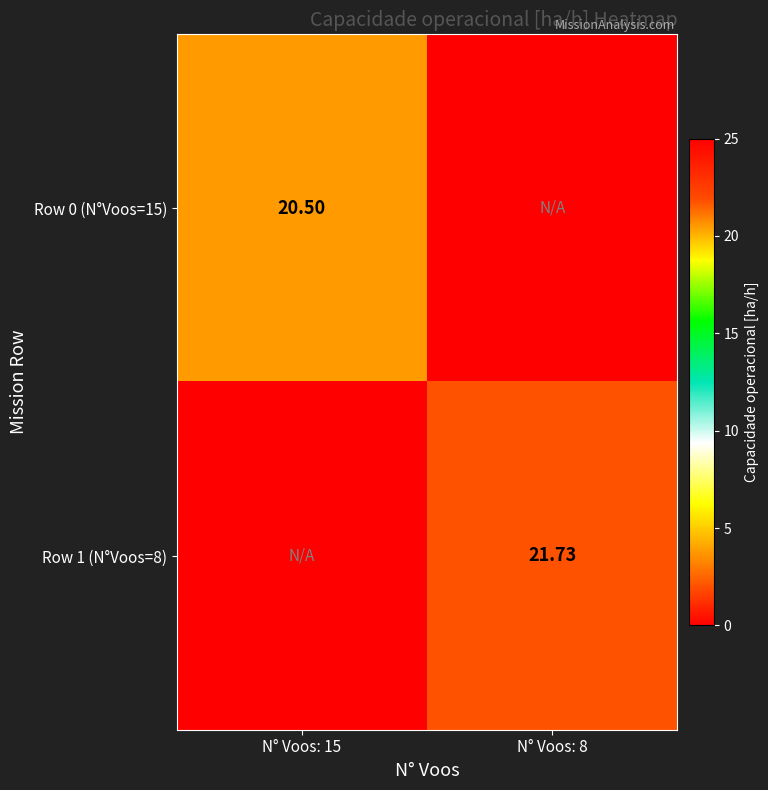

Is the value of Row 0 (N°Voos=15) at N° Voos: 15 greater than the value of Row 1 (N°Voos=8) at N° Voos: 8?

No